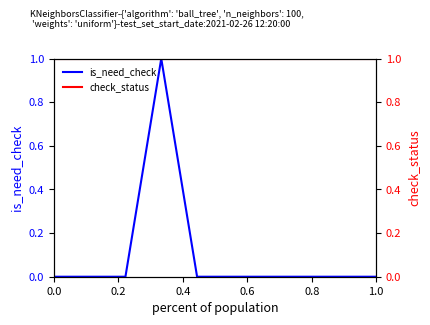

How many distinct data groups are displayed?

2